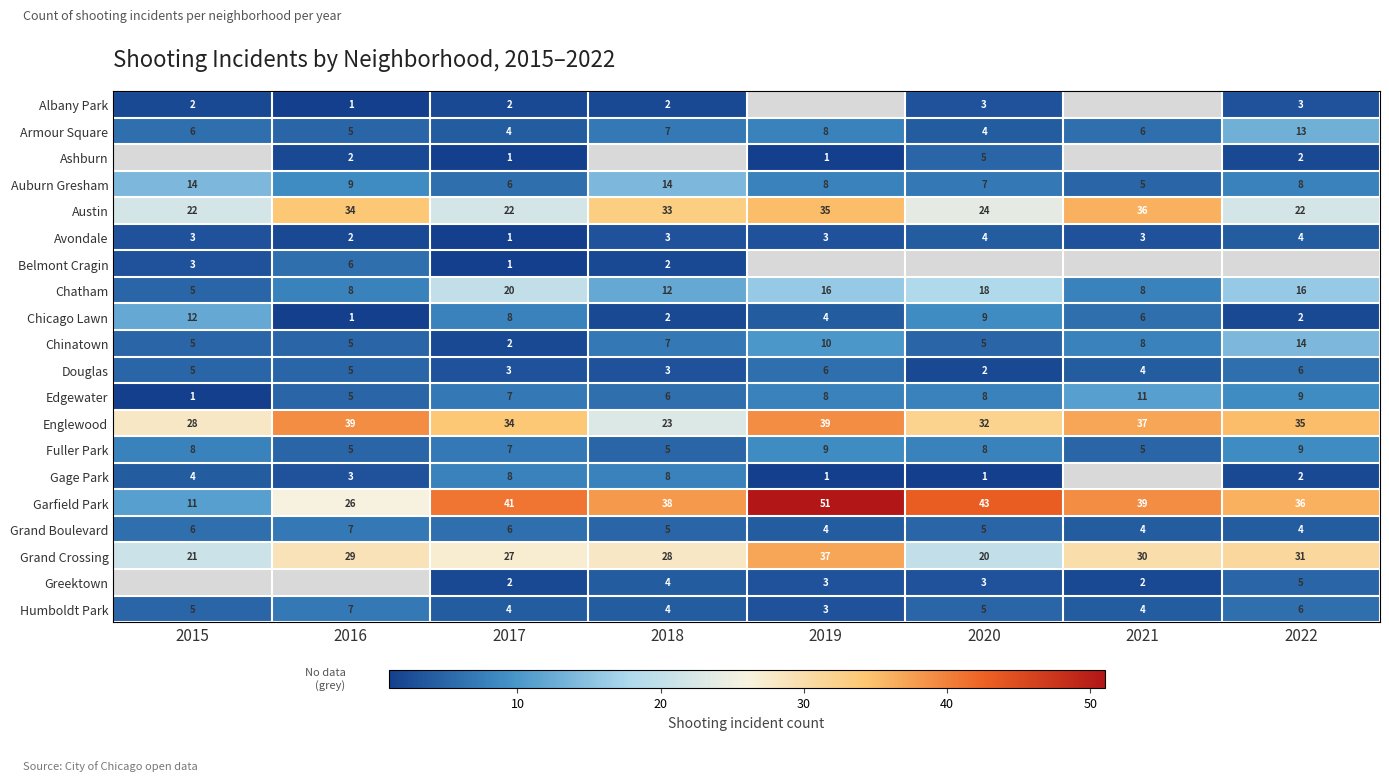

Which has a higher value, 2022 or 2019?

2019